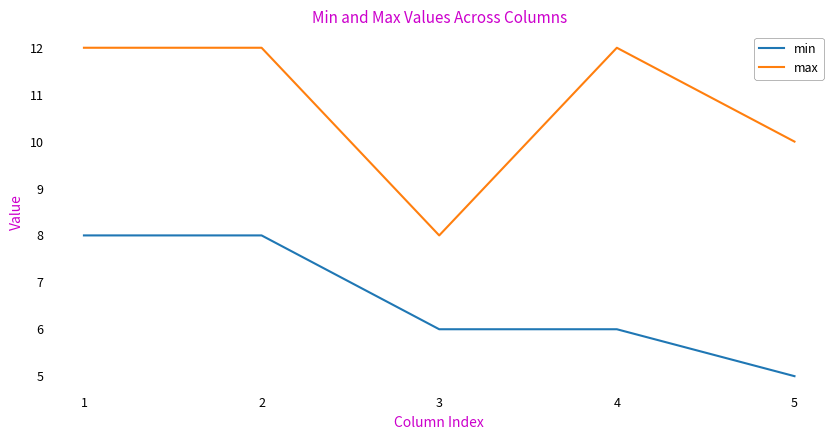

What is the total value across all series at 4?

18